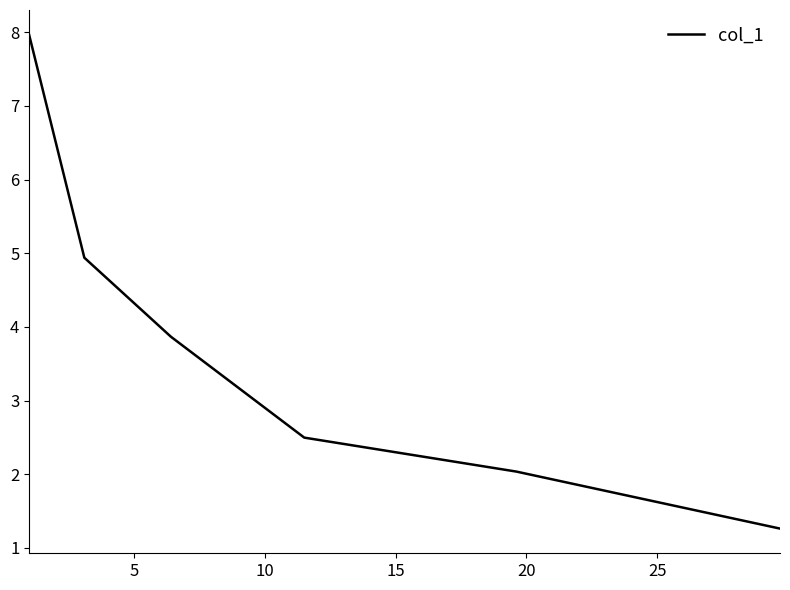

What is the sum of all values?

22.6